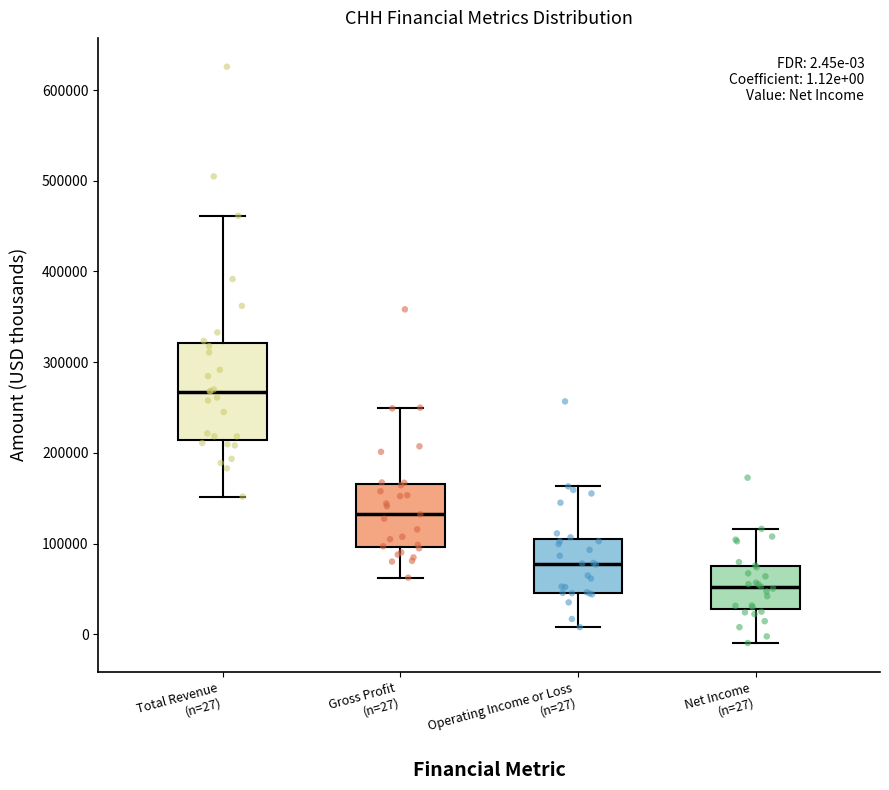

Which box has the highest median line?

Total Revenue (n=27)